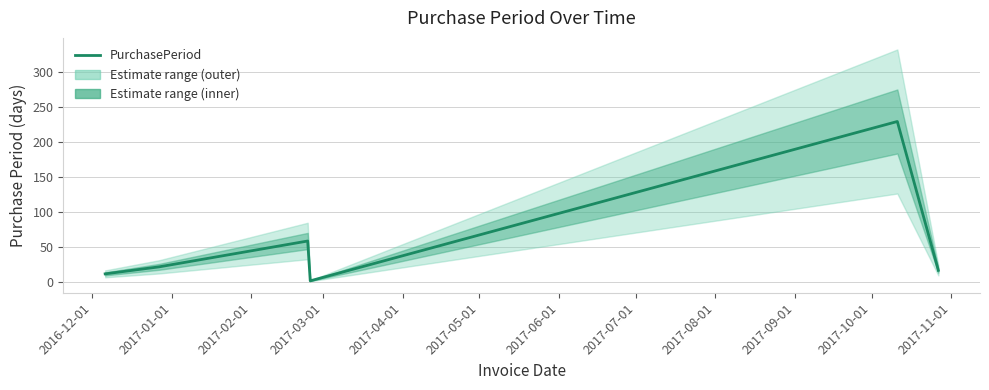

Count the number of values greater than 21.

2